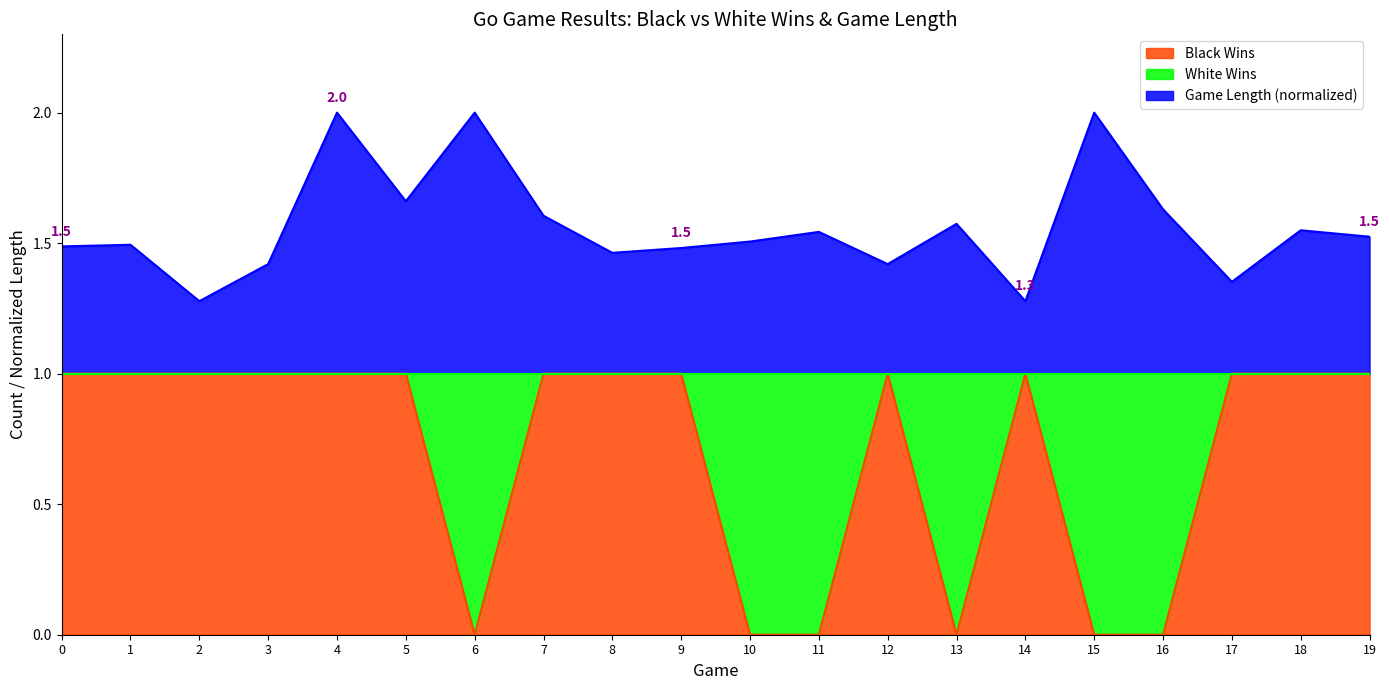

List the labels in order of Game Length value, smallest first.

2, 14, 17, 3, 12, 8, 9, 0, 1, 10, 19, 11, 18, 13, 7, 16, 5, 4, 6, 15